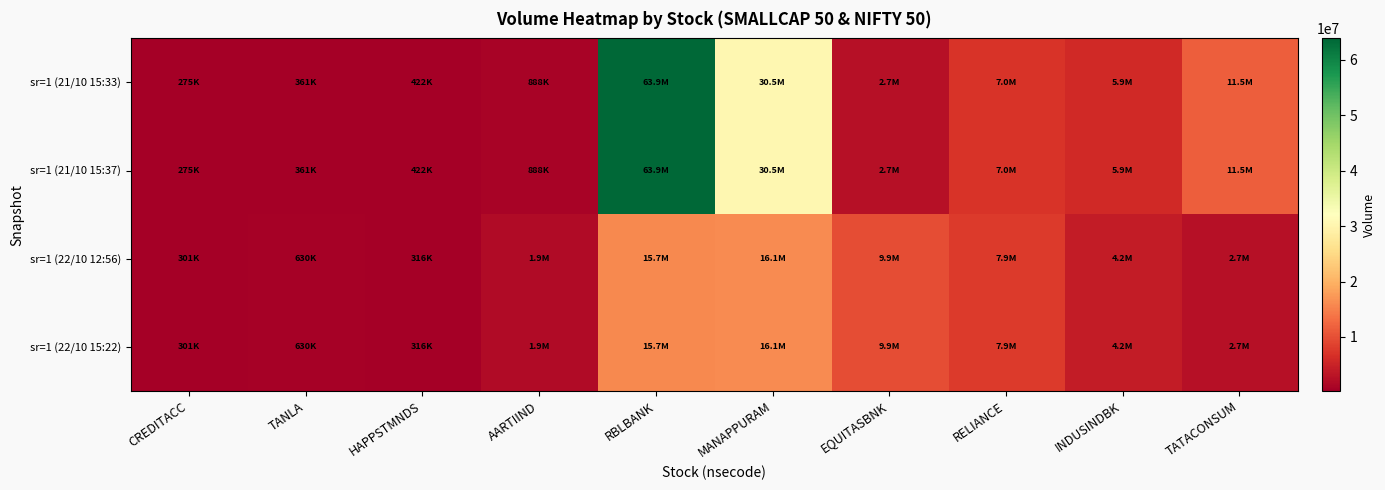

What is the smallest value displayed?

275475